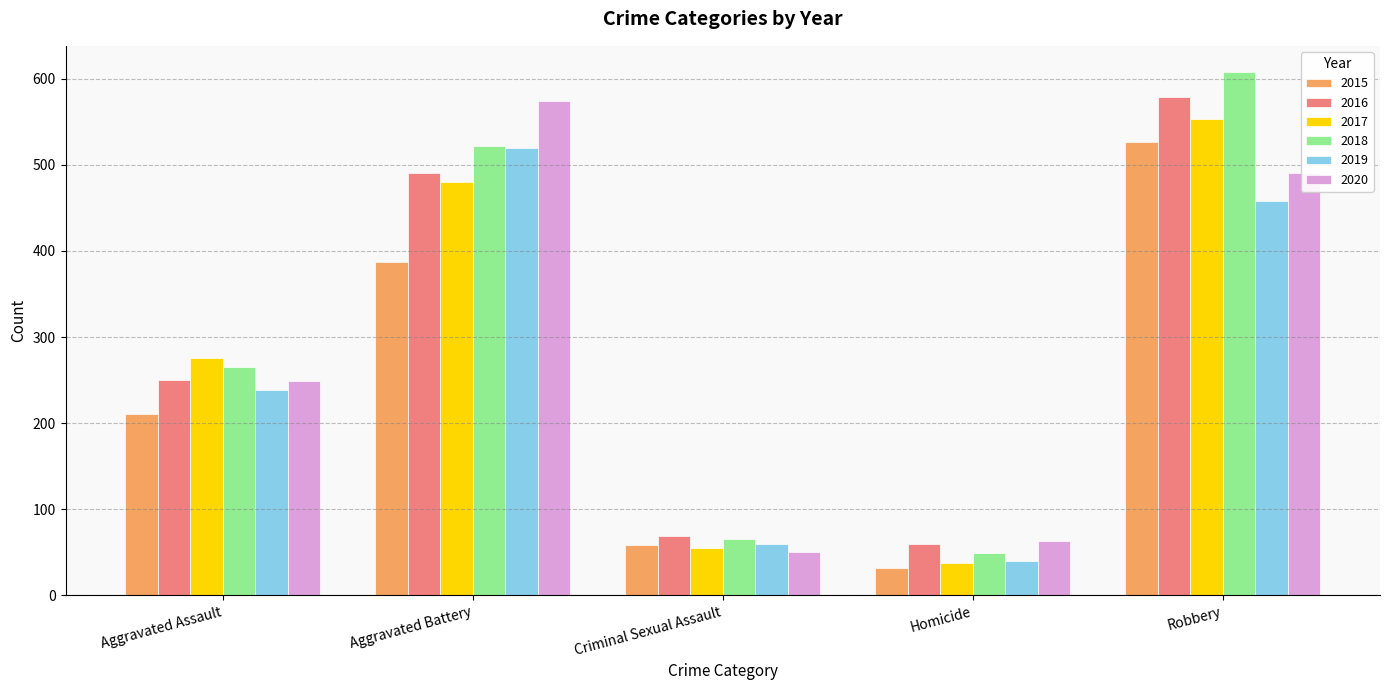

What is the difference between the second highest and second lowest values in the 2018 series?

457